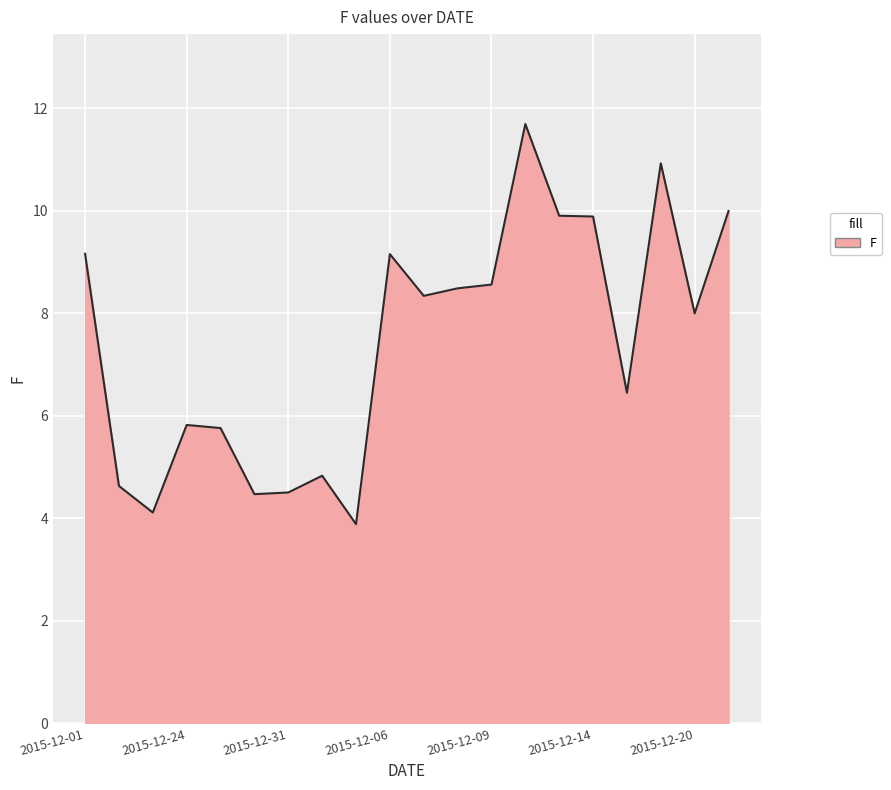

What is the sum of all values?

148.6